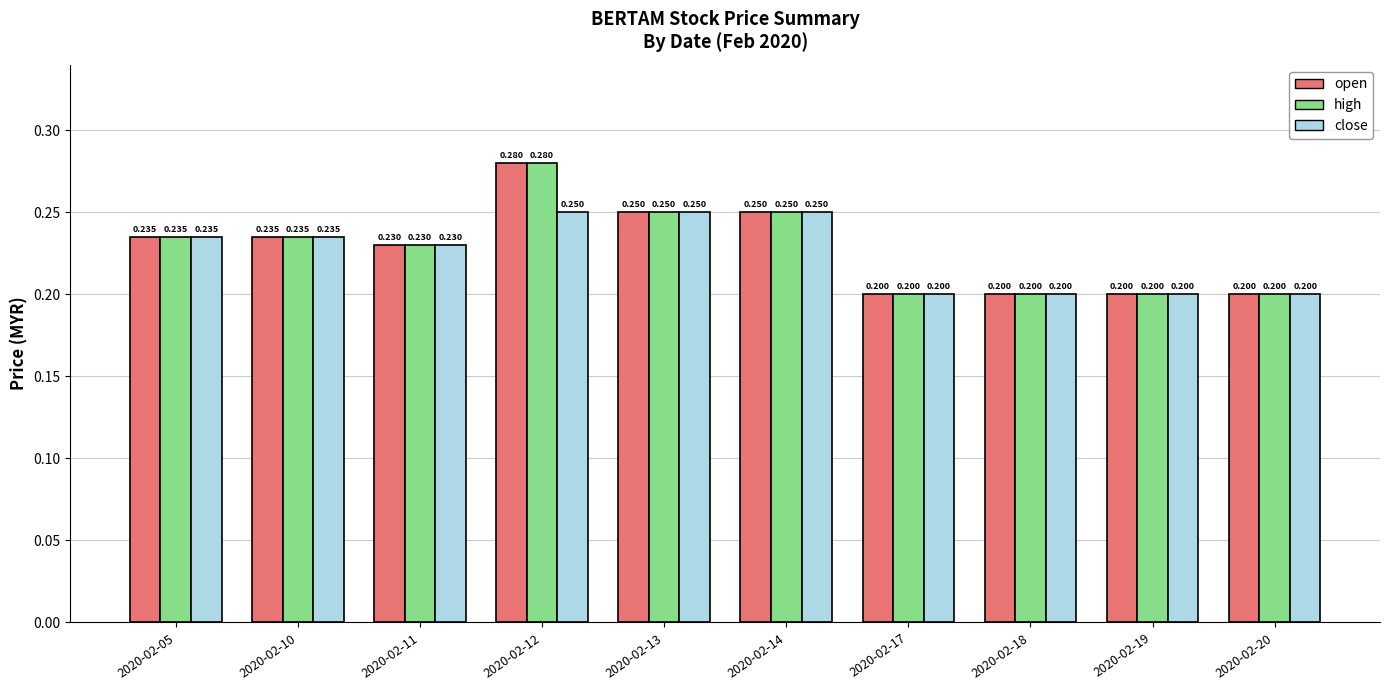

The open series shows 0.2 at 2020-02-17. True or false?

True